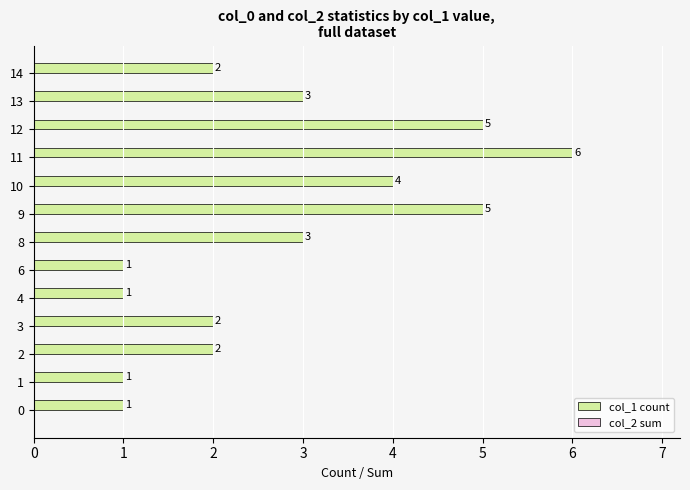

What is the maximum value shown in the chart?

6